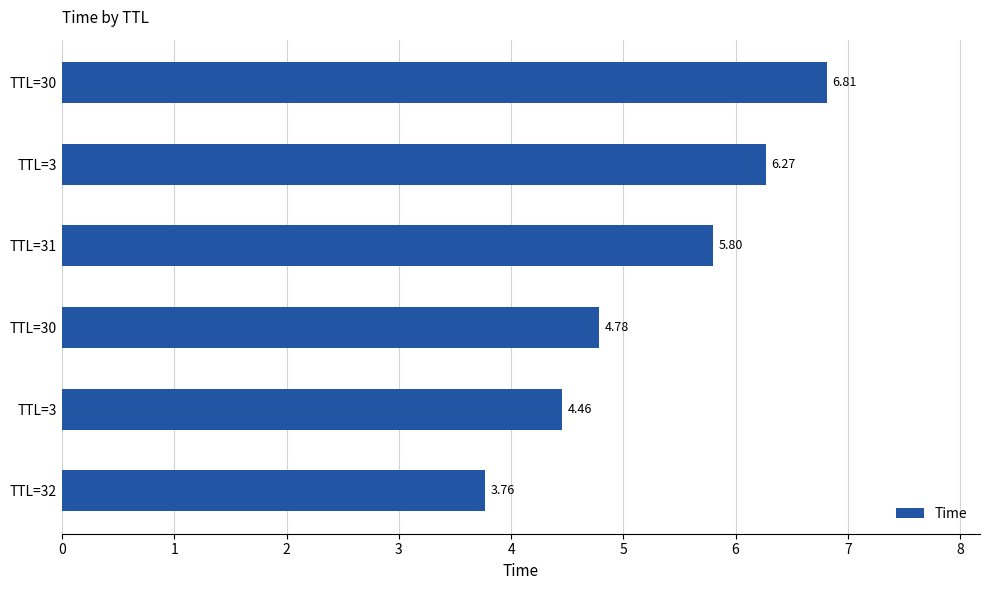

What is the average value?

5.3